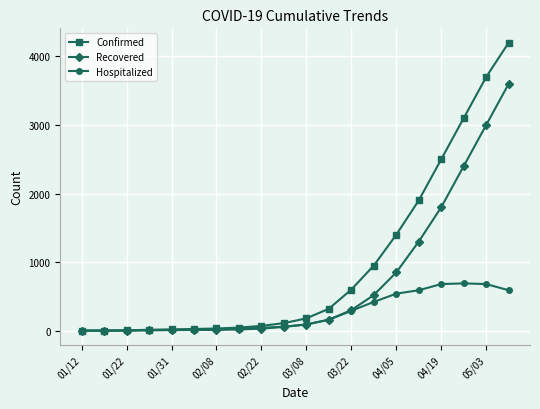

What is the maximum value for Recovered?

3600